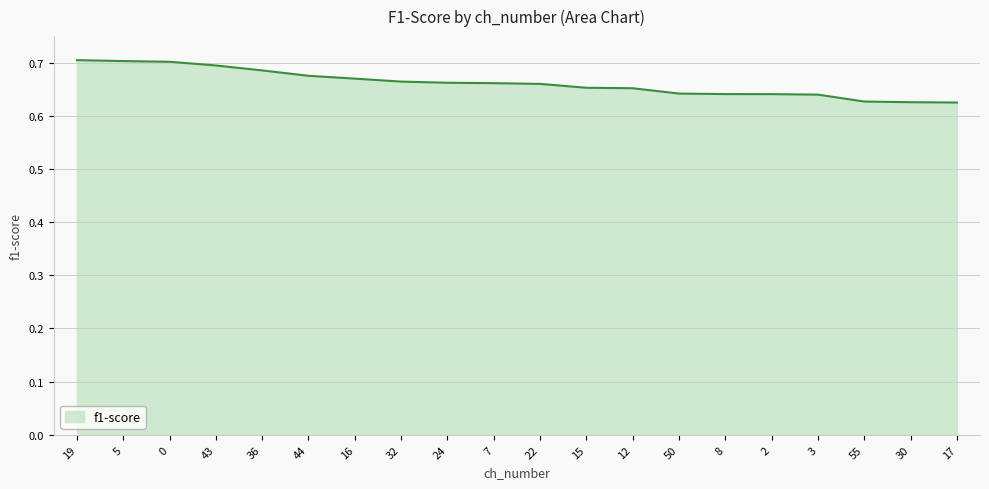

How many lines are shown in the chart?

1